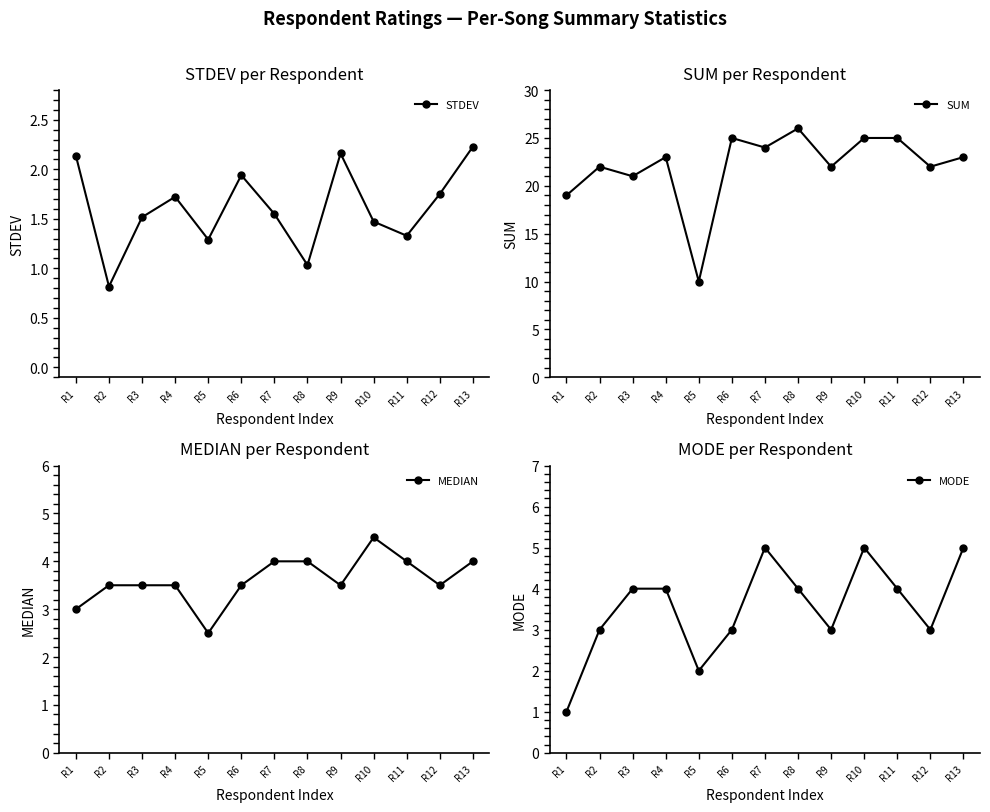

Reading right to left, list all the values displayed in this chart.

STDEV: R13=2.2	R12=1.8	R11=1.3	R10=1.5	R9=2.2	R8=1.0	R7=1.5	R6=1.9	R5=1.3	R4=1.7	R3=1.5	R2=0.8	R1=2.1
SUM: R13=23.0	R12=22.0	R11=25.0	R10=25.0	R9=22.0	R8=26.0	R7=24.0	R6=25.0	R5=10.0	R4=23.0	R3=21.0	R2=22.0	R1=19.0
MEDIAN: R13=4.0	R12=3.5	R11=4.0	R10=4.5	R9=3.5	R8=4.0	R7=4.0	R6=3.5	R5=2.5	R4=3.5	R3=3.5	R2=3.5	R1=3.0
MODE: R13=5.0	R12=3.0	R11=4.0	R10=5.0	R9=3.0	R8=4.0	R7=5.0	R6=3.0	R5=2.0	R4=4.0	R3=4.0	R2=3.0	R1=1.0